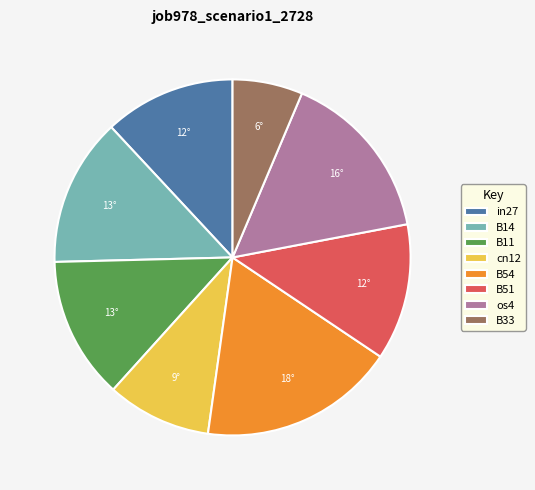

Count the number of slices in the pie.

8